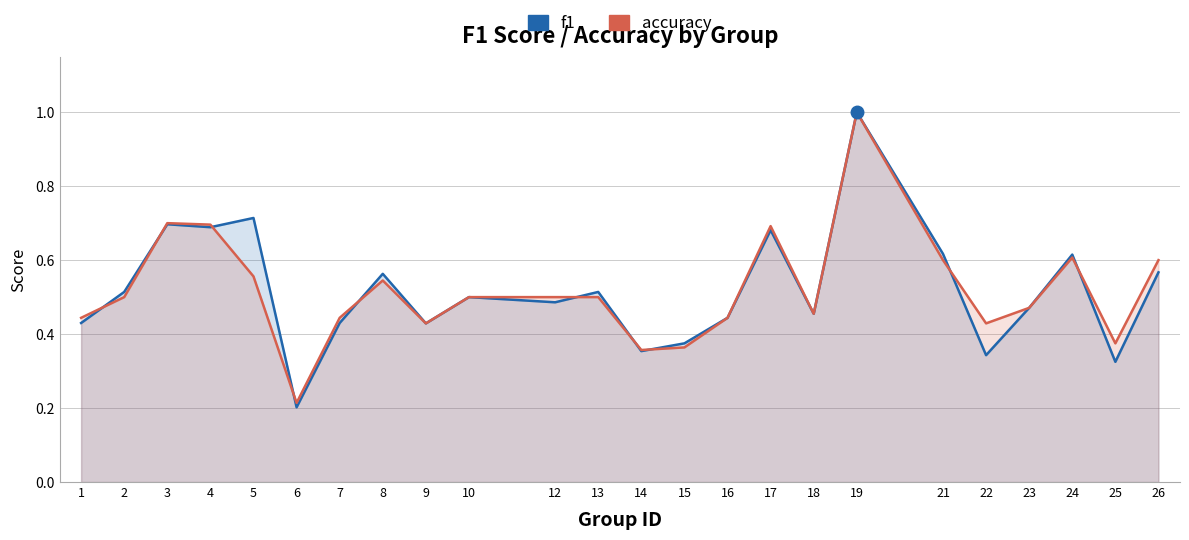

Rank the series by their maximum value, from lowest to highest.

f1, accuracy